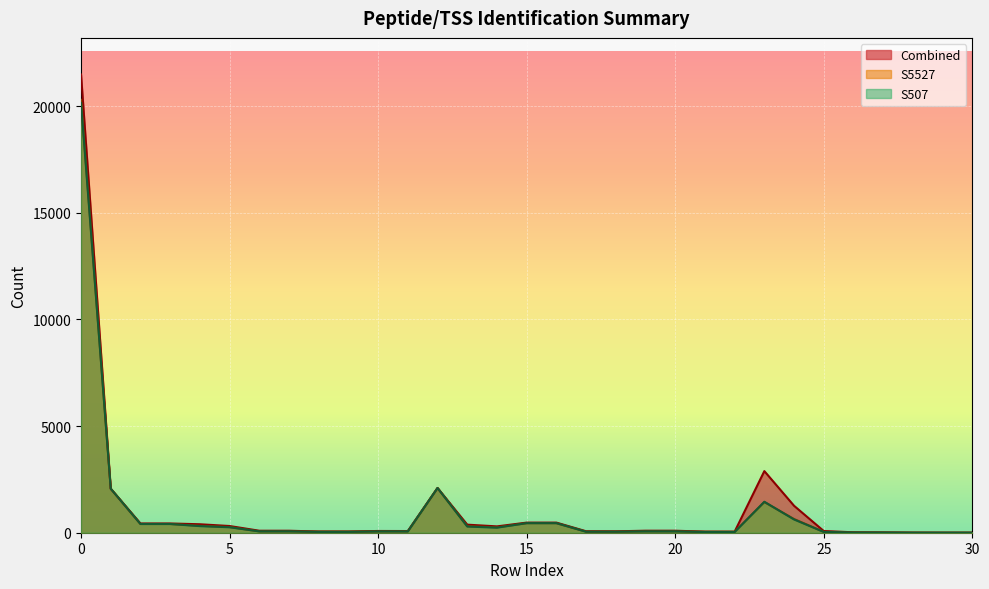

What is the difference between the S507 values at 27 and 22?

23